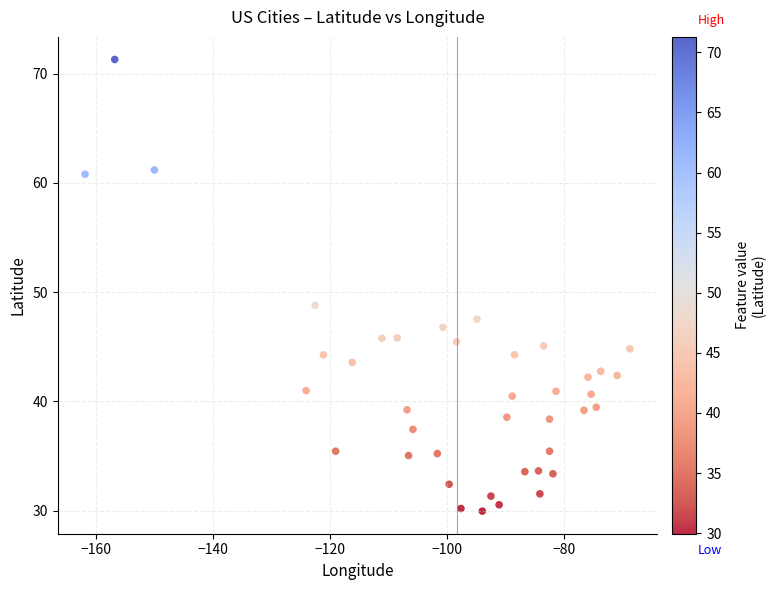

What Y value in the scatter plot is closest to 50?

48.8